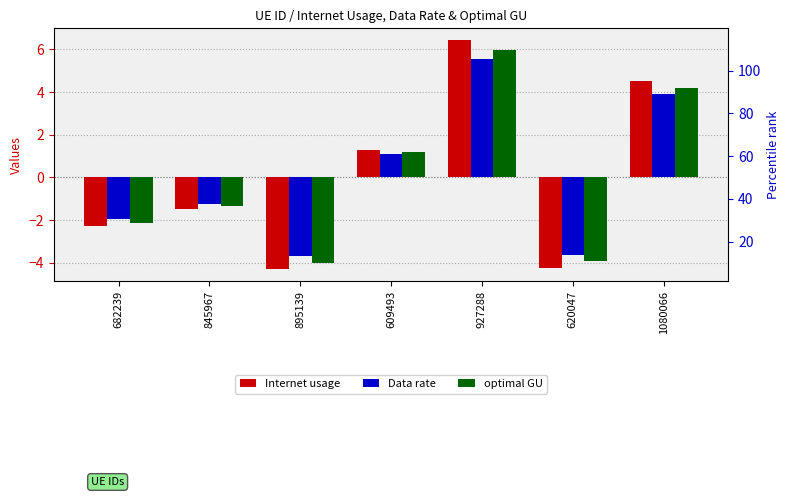

How many values in the Internet usage series are below -1?

4